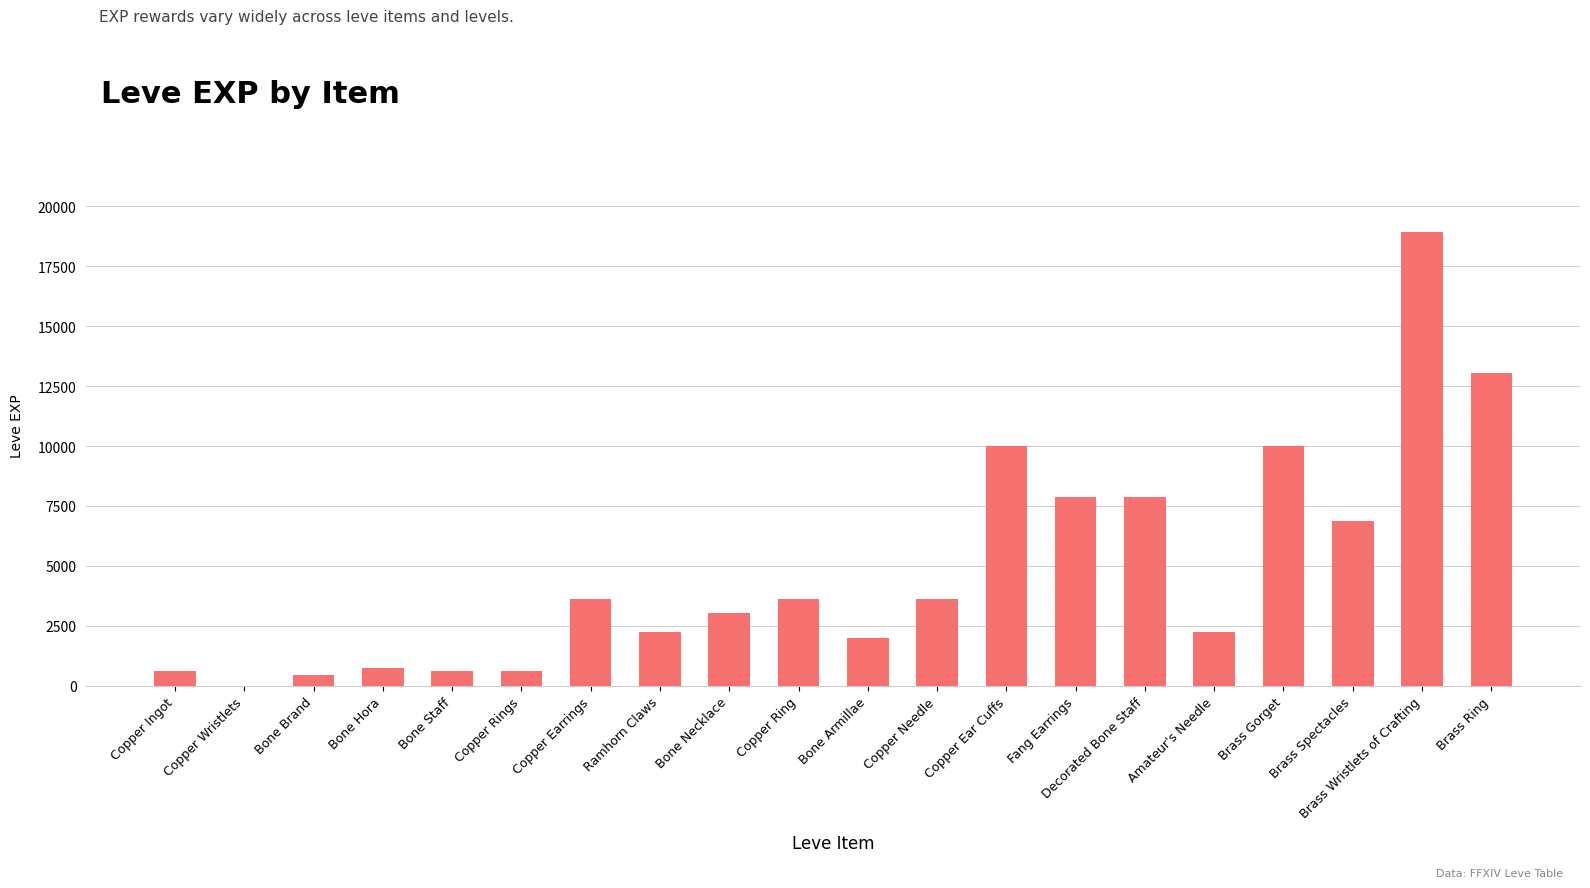

What is the sum of the values at Brass Wristlets of Crafting and Brass Ring?

31950